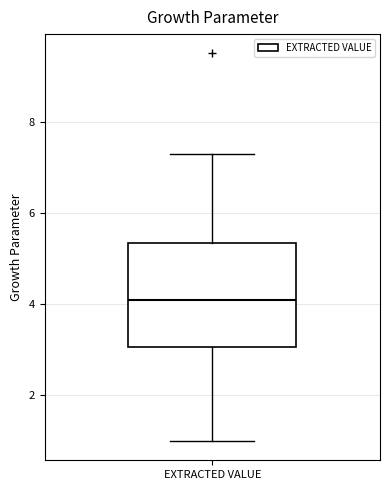

Transcribe this box plot: give where the median line is, the range the box spans, and where the two whiskers end, as read against the y-axis. The values are not printed on the chart, so give them approximately, as read against the axis.

median 4.2, box 3.0 to 5.4, whiskers 1.0 to 7.4